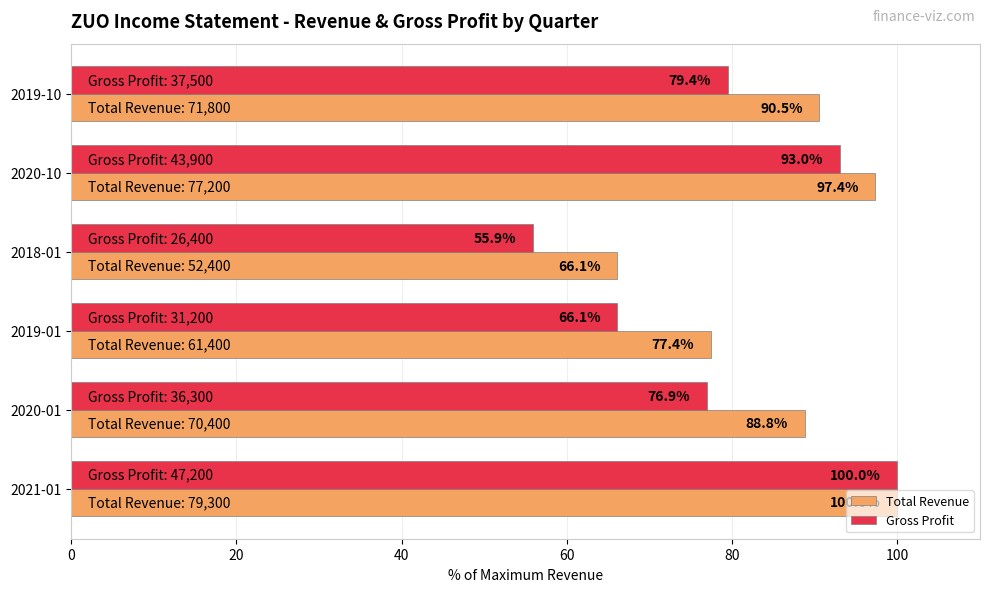

How many values in the Total Revenue series are below 90?

3